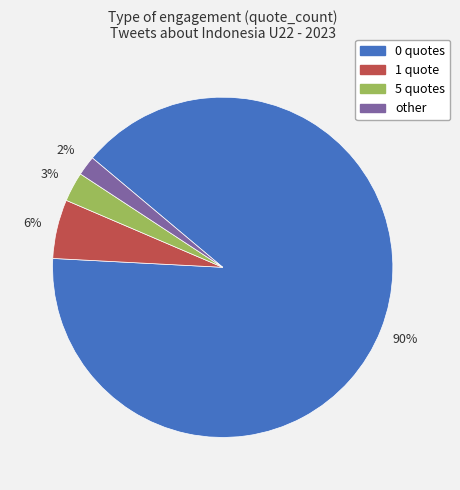

True or false: 0 quotes accounts for 76% of the total.

False